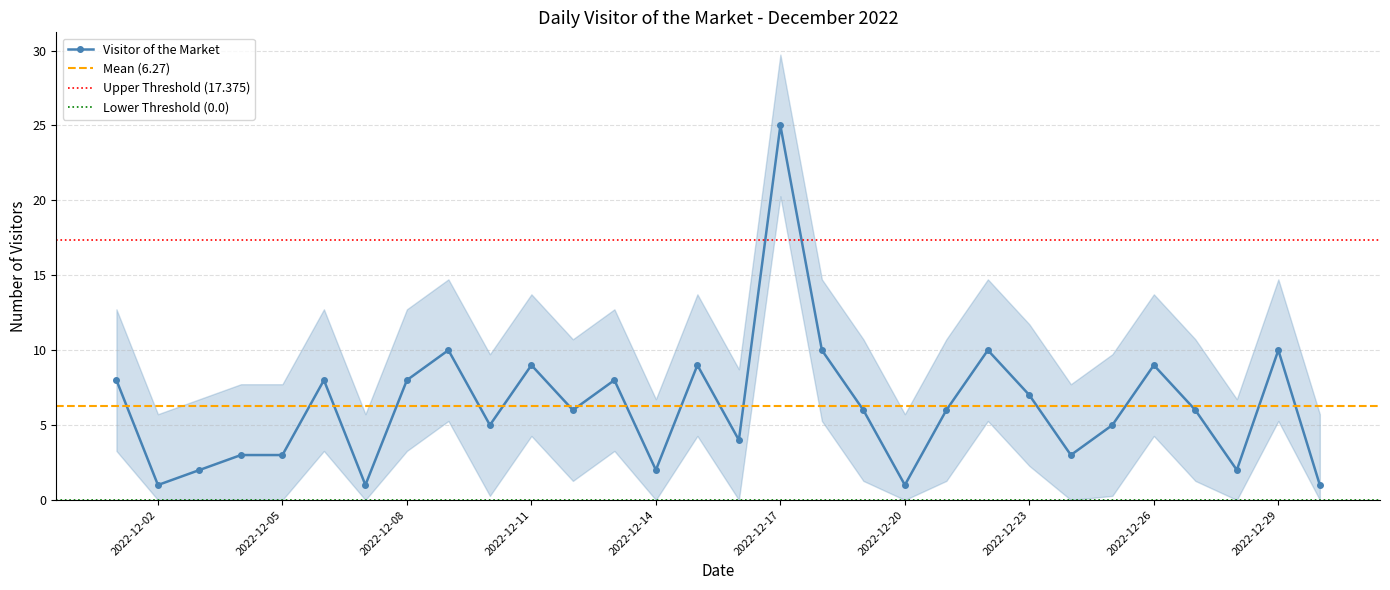

Approximately how many times larger is the value at 2022-12-05 compared to 2022-12-14?

1.5